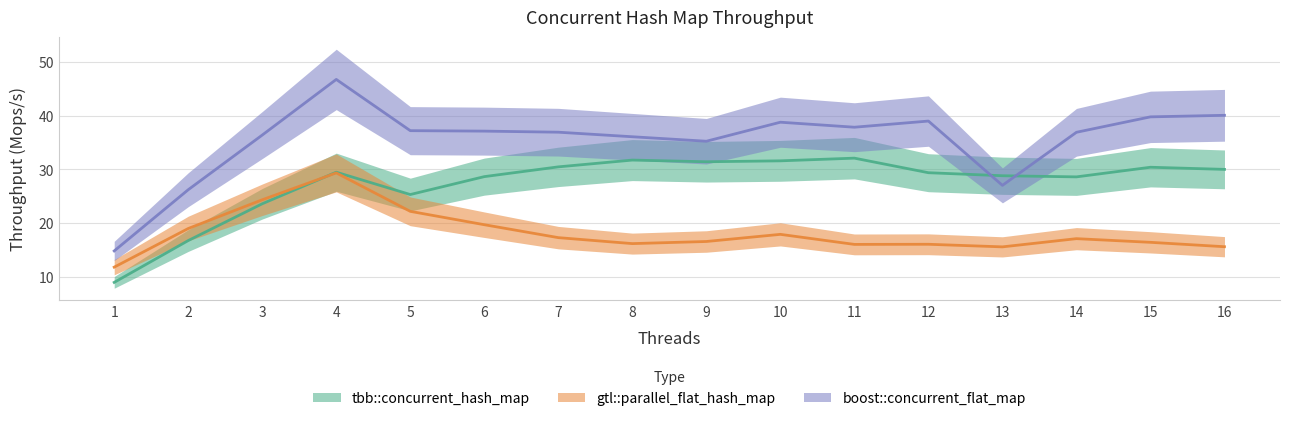

Which label corresponds to the smallest value in the chart?

1